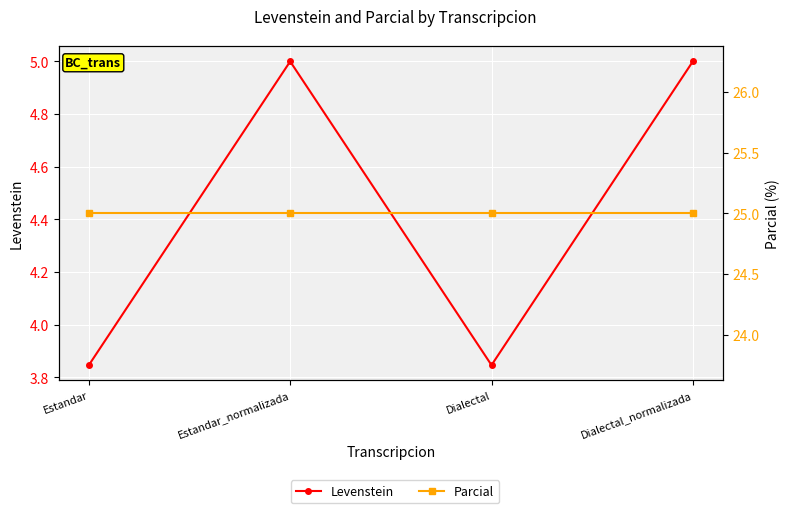

The value of Parcial at Estandar is 25.0. True or false?

True